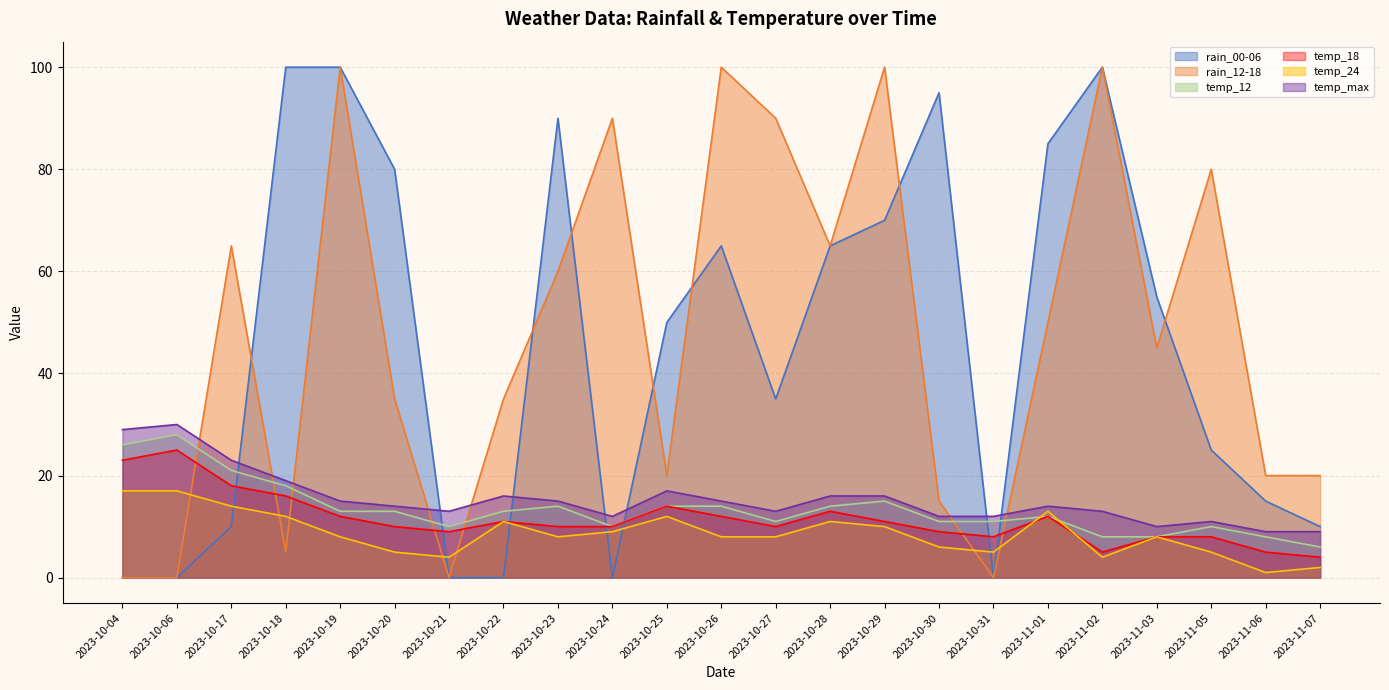

At which category does the chart reach its minimum across all series?

2023-10-04